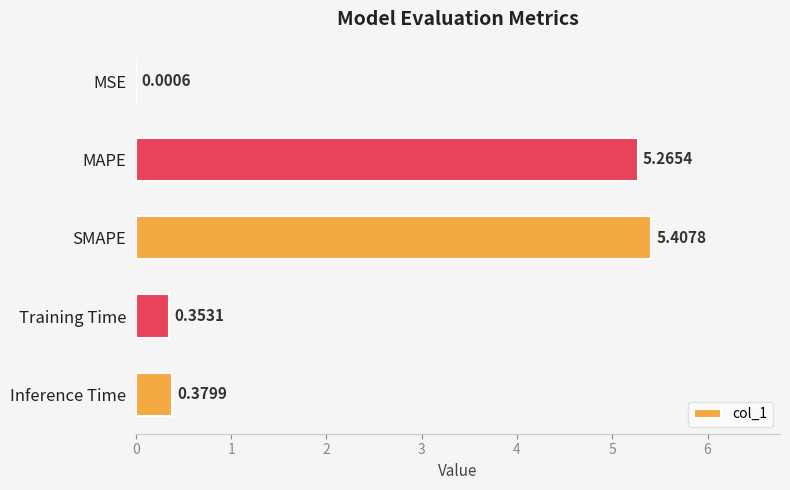

Does the chart contain stacked bars?

No